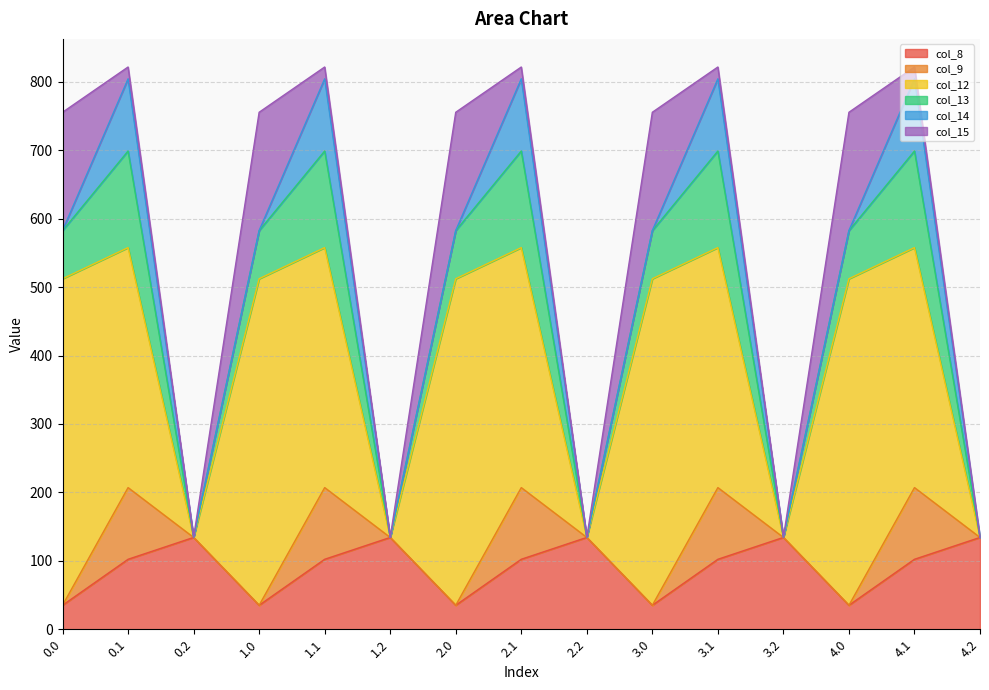

Does the chart display data point markers on the line(s)?

No